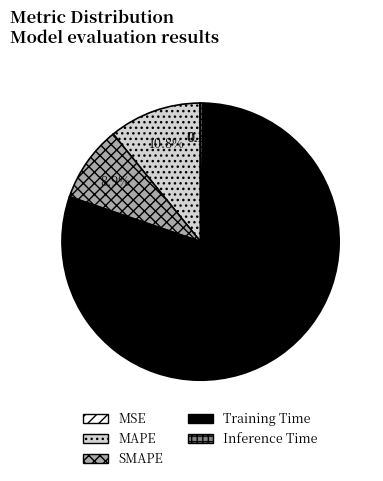

To the nearest percent, what is the average slice percentage?

20%